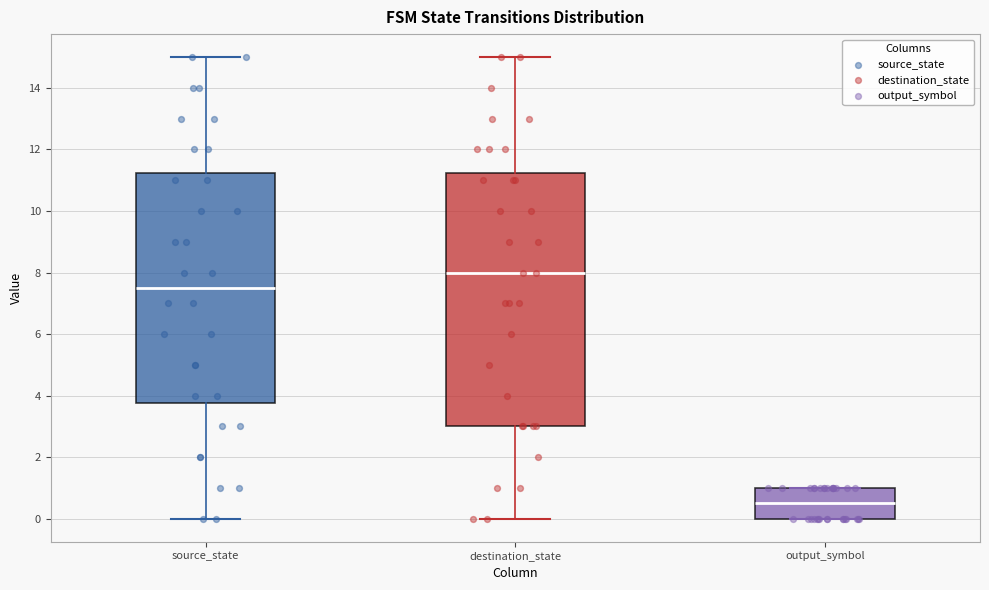

Reading left to right, read every box against the y-axis: the position of its median line, the range the box covers, and the ends of its whiskers. The values are not printed on the chart, so give them approximately, as read against the axis.

source_state: median 7.6, box 3.8 to 11.2, whiskers 0.0 to 15.0
destination_state: median 8.0, box 3.0 to 11.2, whiskers 0.0 to 15.0
output_symbol: median 0.6, box 0.0 to 1.0, whiskers 0.0 to 1.0